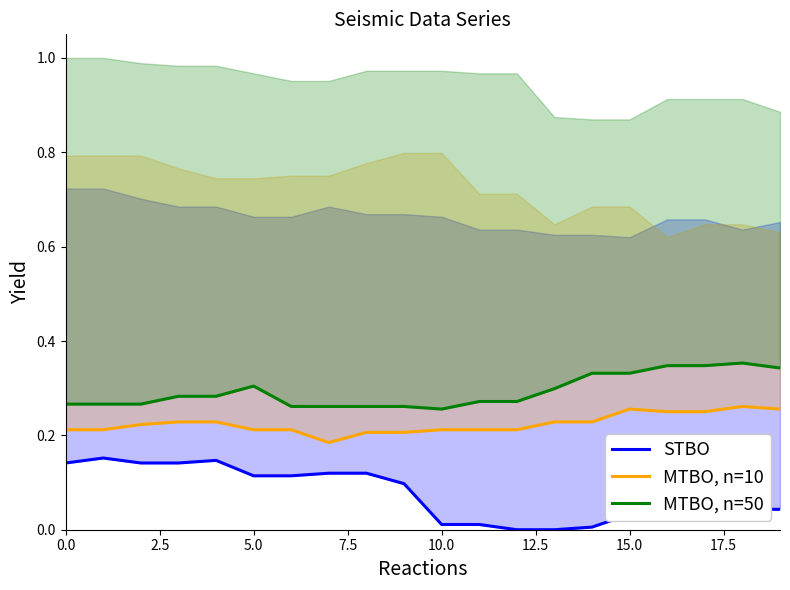

Reading left to right, extract all data points from this chart.

STBO: 0.1	0.2	0.1	0.1	0.1	0.1	0.1	0.1	0.1	0.1	0.0	0.0	0.0	0.0	0.0	0.0	0.0	0.0	0.0	0.0
MTBO, n=10: 0.2	0.2	0.2	0.2	0.2	0.2	0.2	0.2	0.2	0.2	0.2	0.2	0.2	0.2	0.2	0.3	0.3	0.3	0.3	0.3
MTBO, n=50: 0.3	0.3	0.3	0.3	0.3	0.3	0.3	0.3	0.3	0.3	0.3	0.3	0.3	0.3	0.3	0.3	0.3	0.3	0.4	0.3